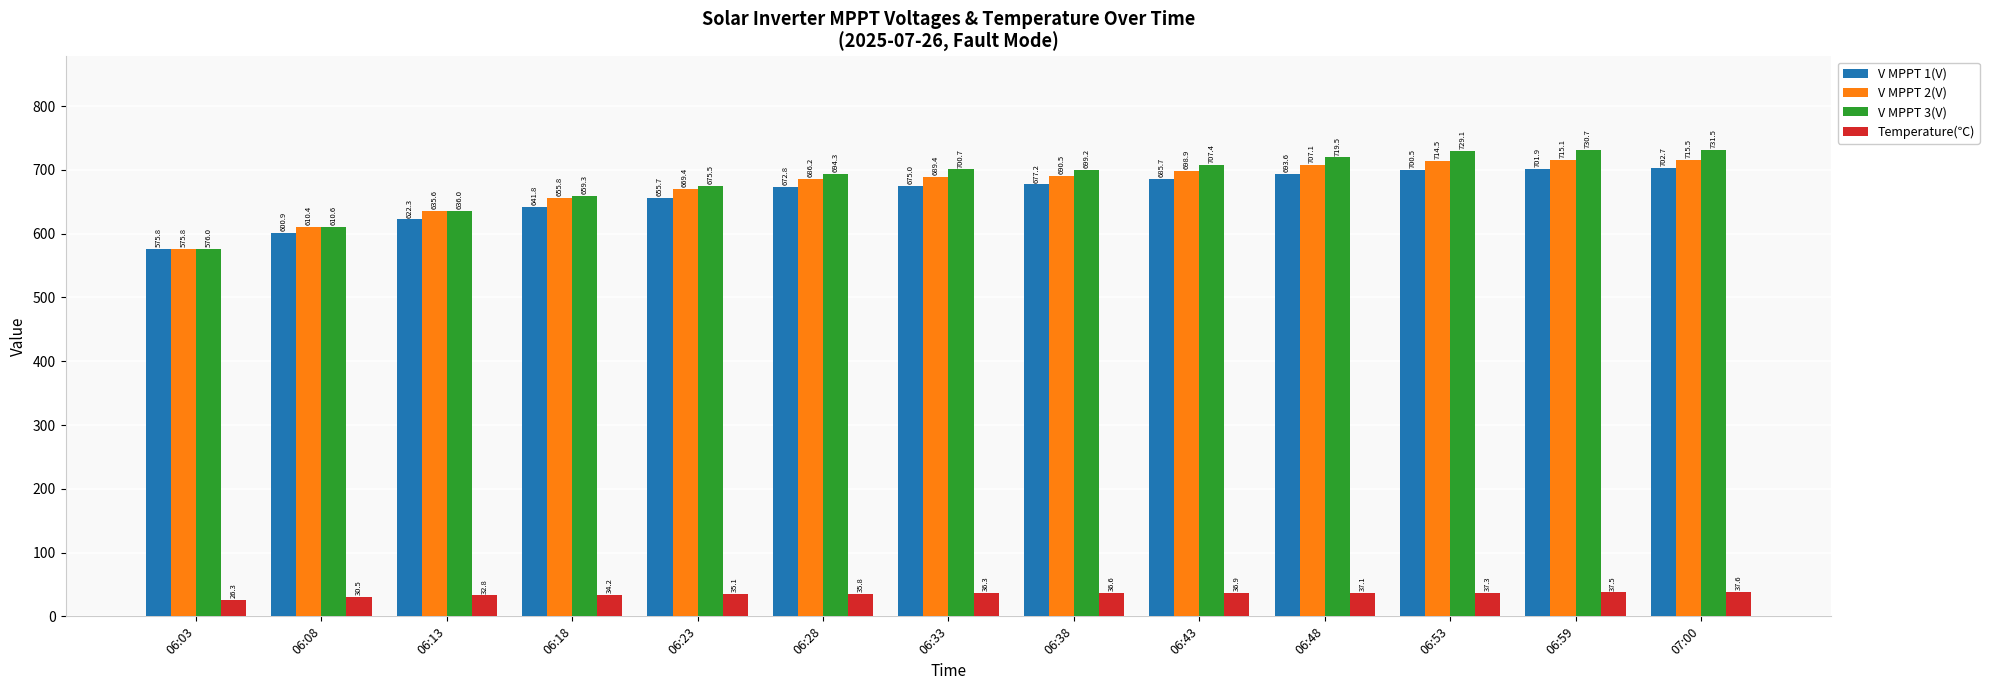

At which label is V MPPT 1(V) closest to 639?

06:18